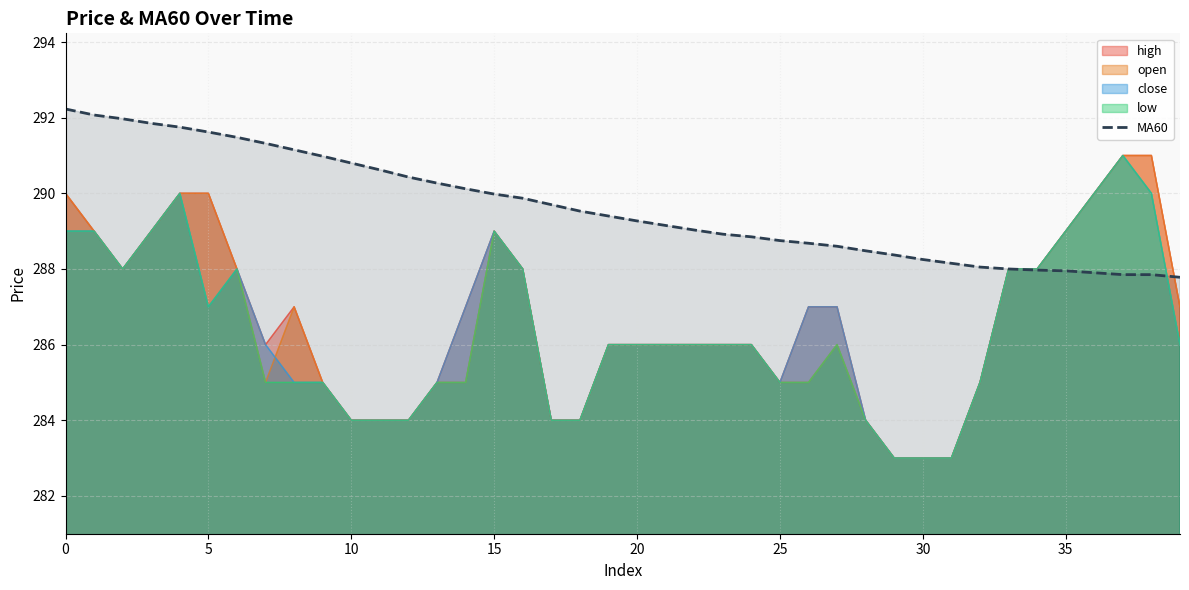

How many values exceed 289?

23